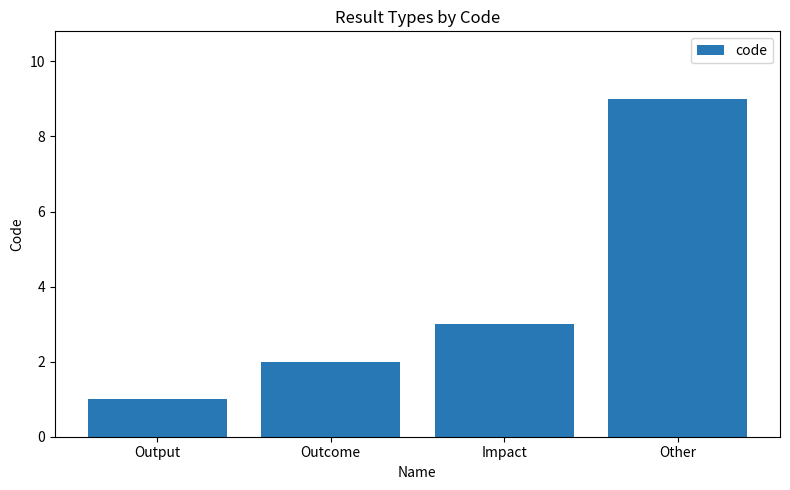

What is the ratio of the value at Output to the value at Other?

0.1